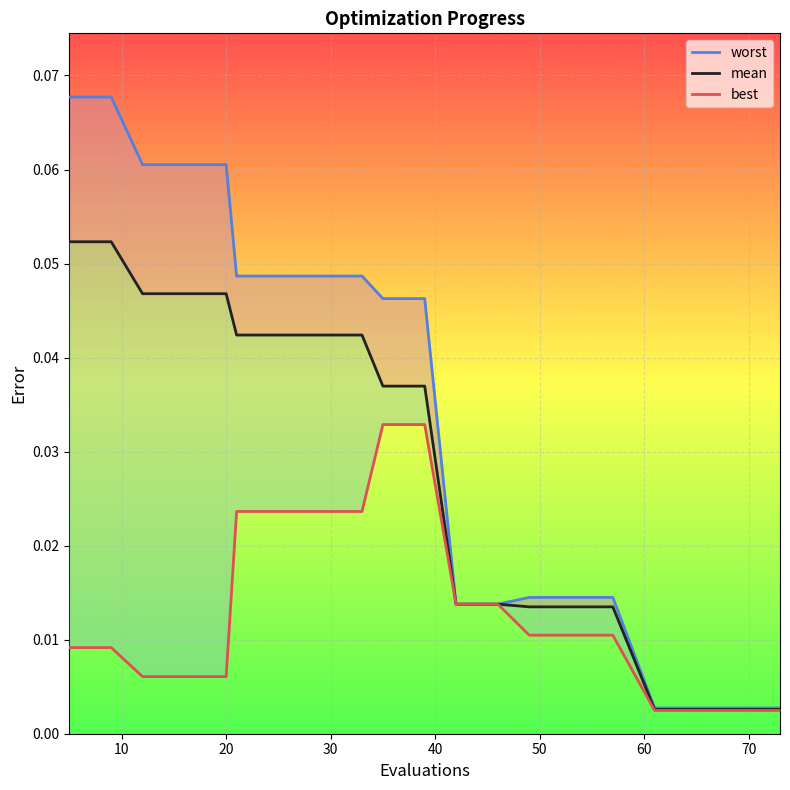

Which series has the widest spread of values?

worst